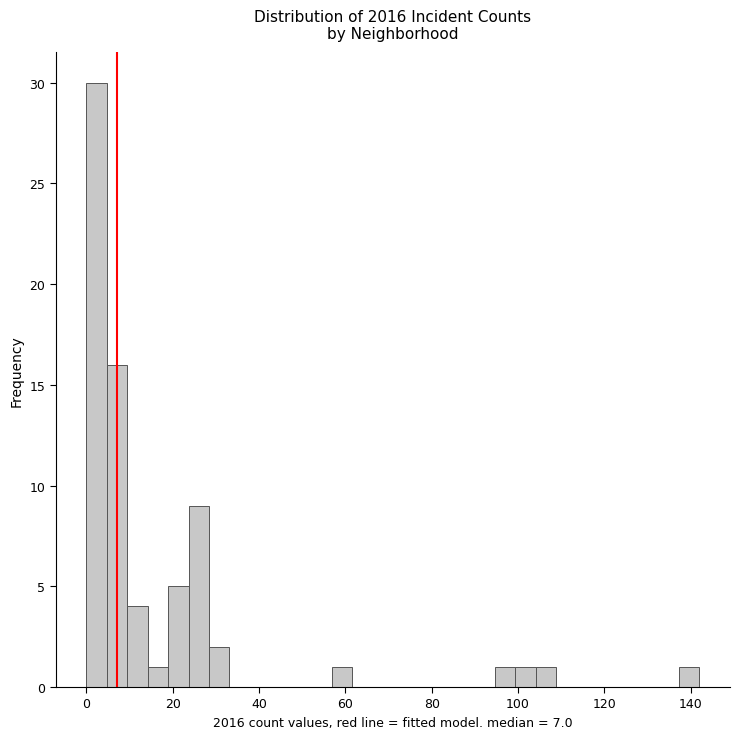

Read against the x-axis, roughly where is the centre of the tallest bar?

2